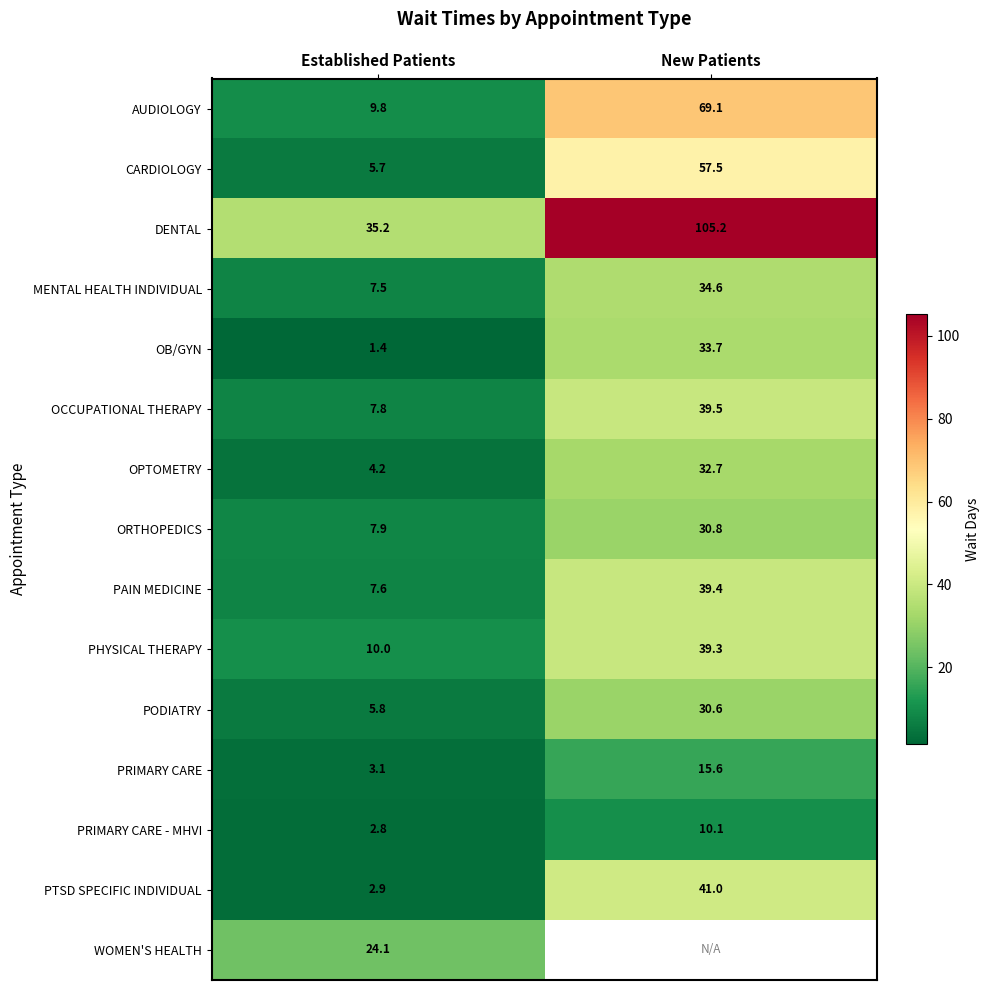

What is the average value of the PAIN MEDICINE series?

23.5